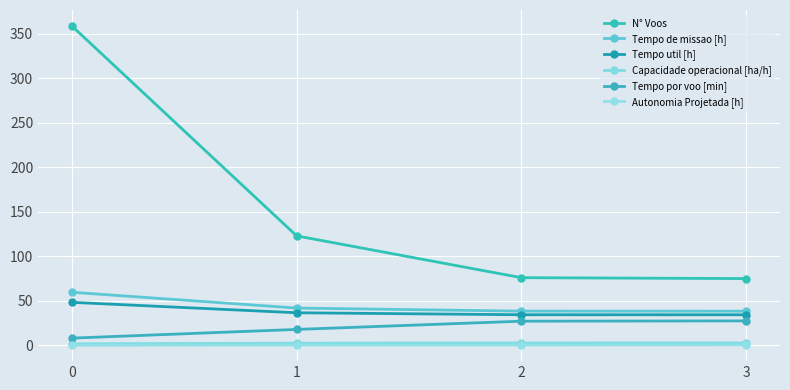

What is the difference between the second highest and minimum values in the N° Voos series?

48.0